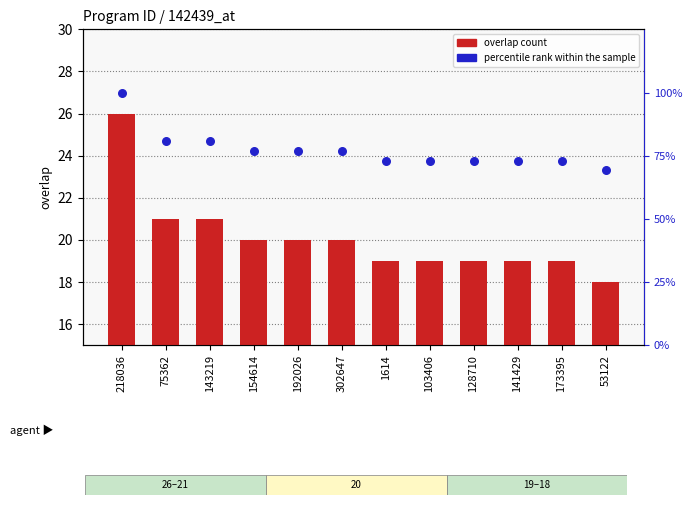

Which series has the largest total across all categories?

percentile rank within the sample